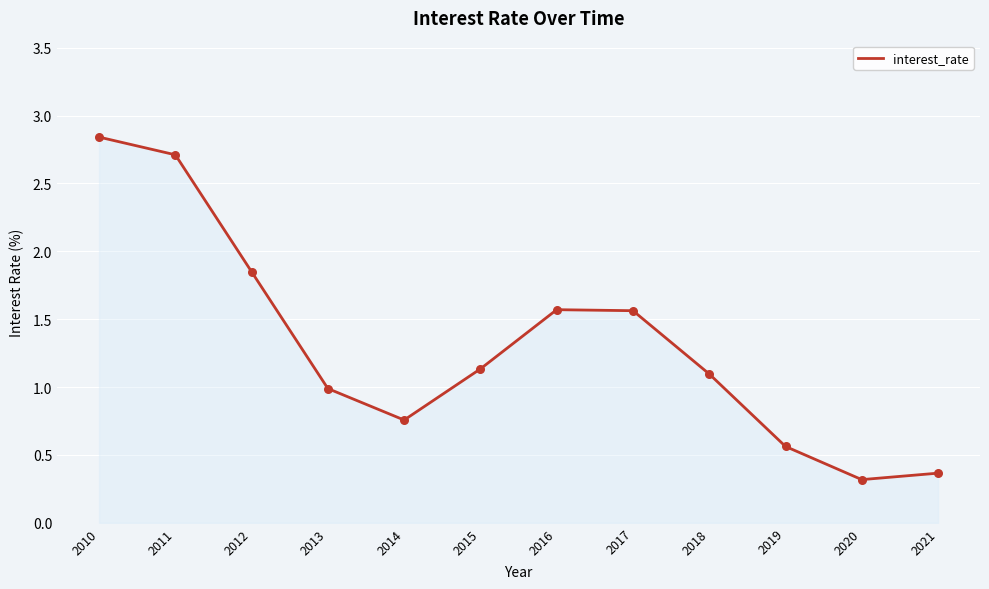

What is the change in value from 2012 to 2015?

-0.7